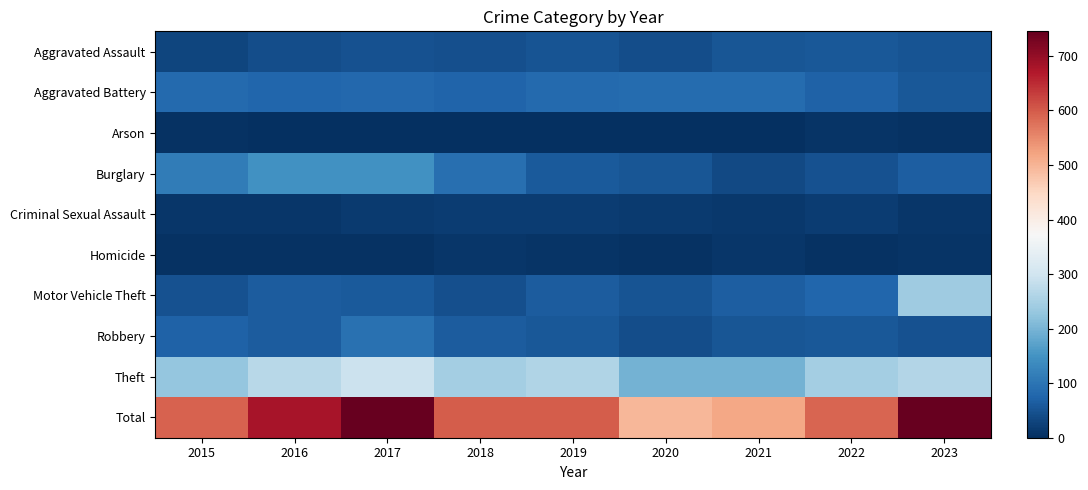

Which label corresponds to the smallest value in the chart?

2020